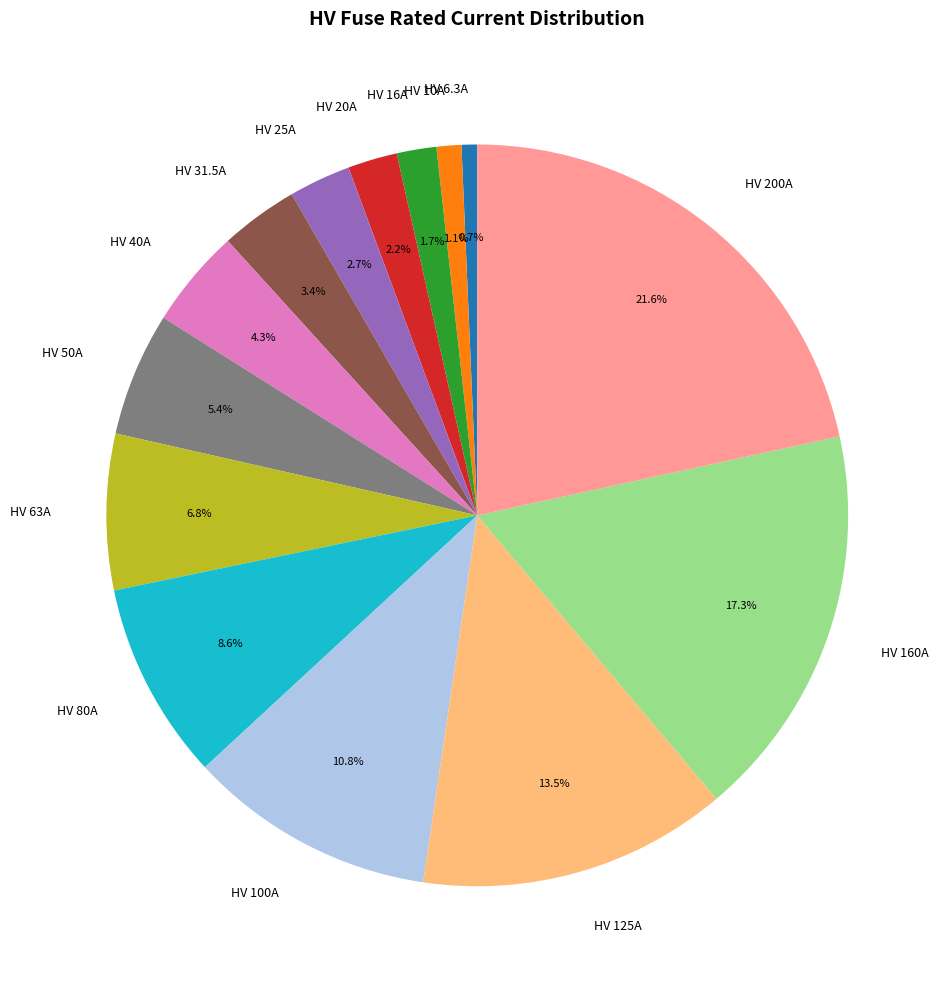

Do HV 125A and HV 6.3A together represent more than half of the pie?

No